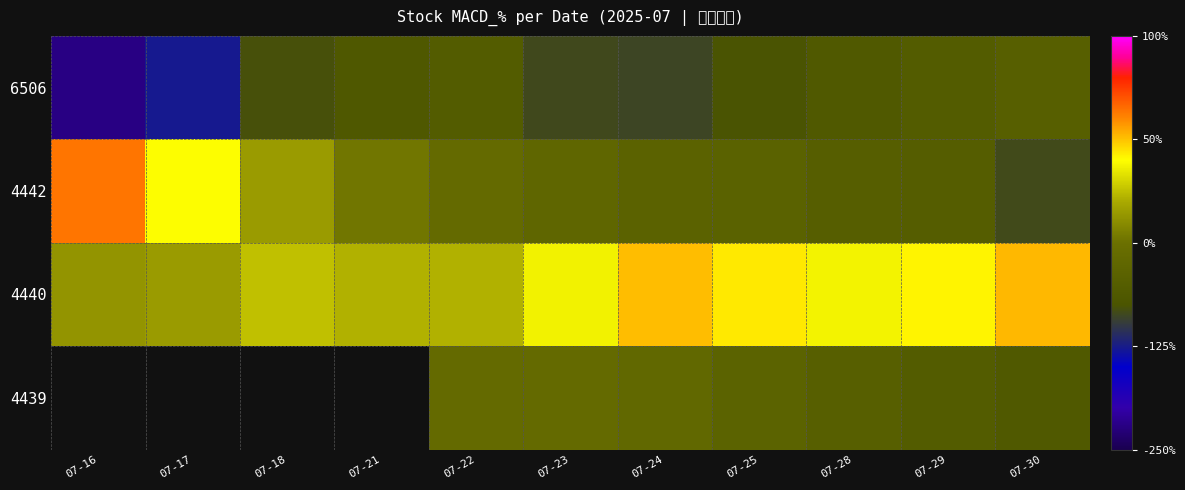

The value of 4439 at 07-23 is -7.1. True or false?

False